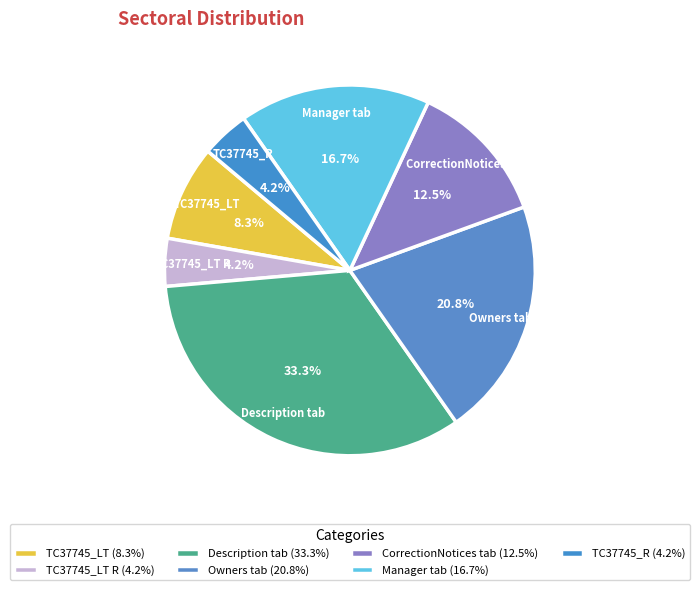

To the nearest percent, what portion does TC37745_LT R represent?

4%